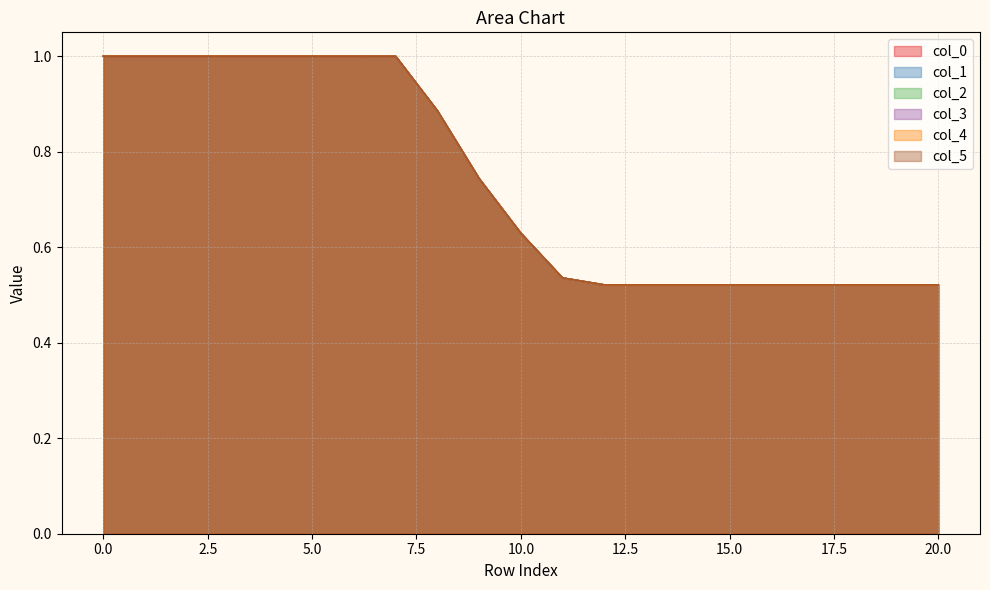

Which series has the widest spread of values?

col_0